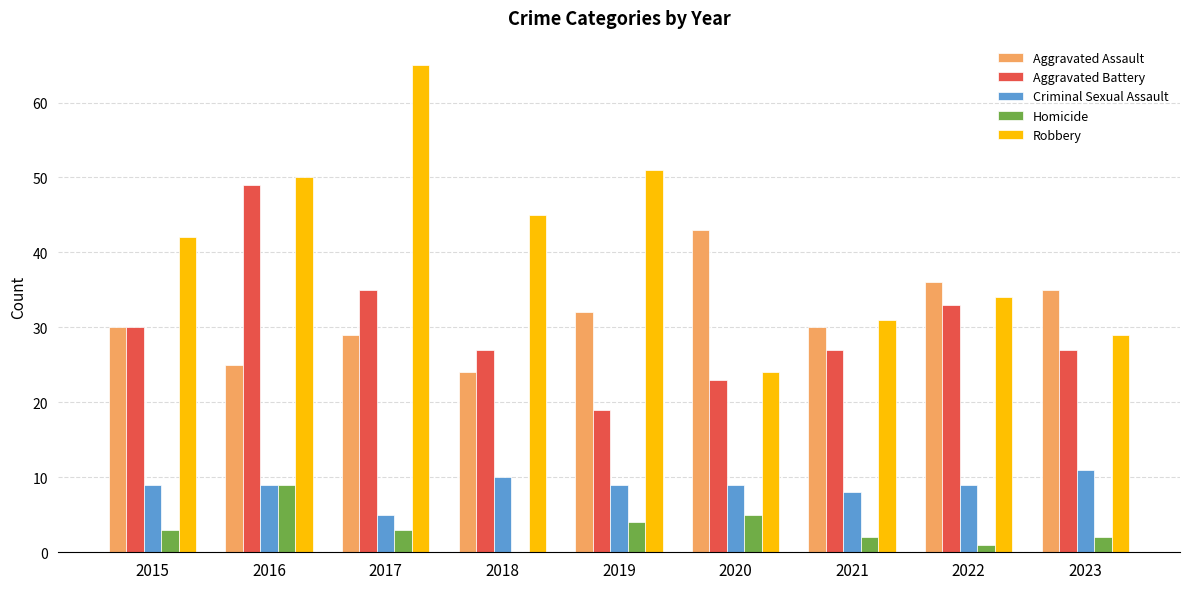

What is the total value across all series at 2017?

137